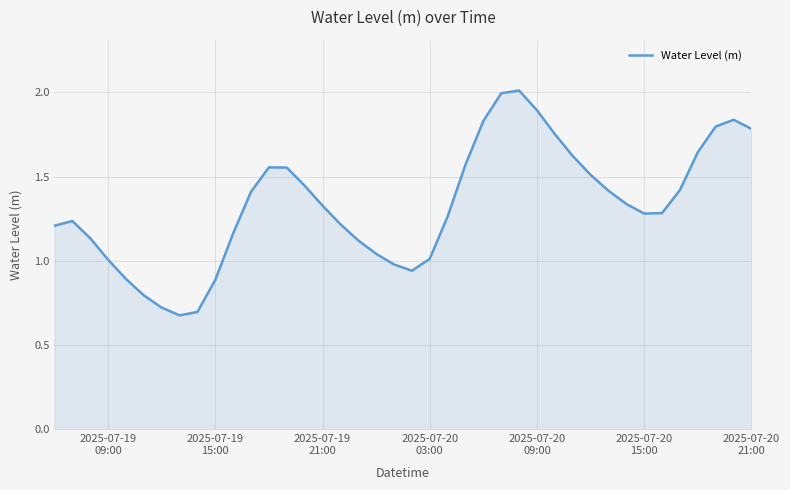

What is the maximum value shown in the chart?

2.0